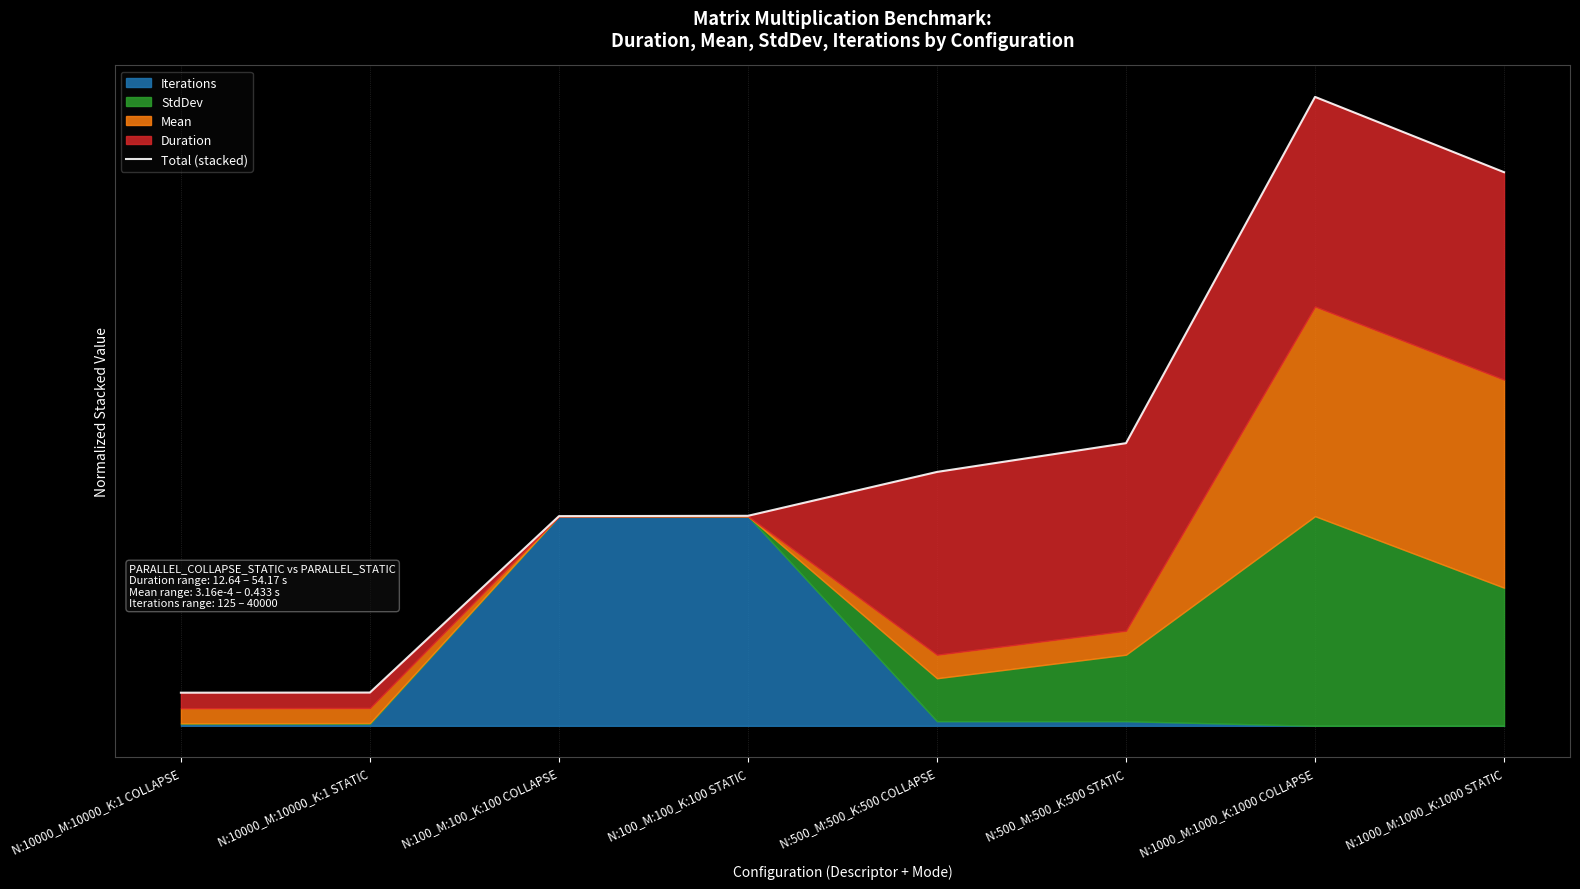

What is the label of the 3rd point from the left?

N:100_M:100_K:100 COLLAPSE